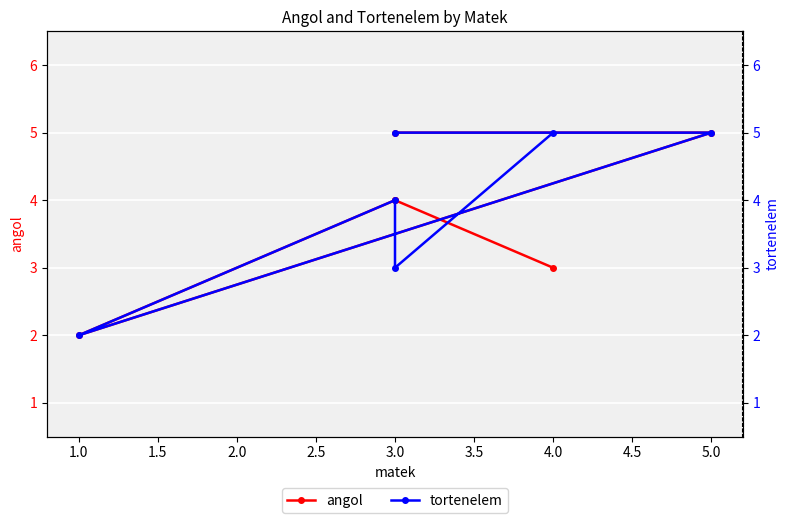

Is it true that angol equals 3 at 5.0?

False